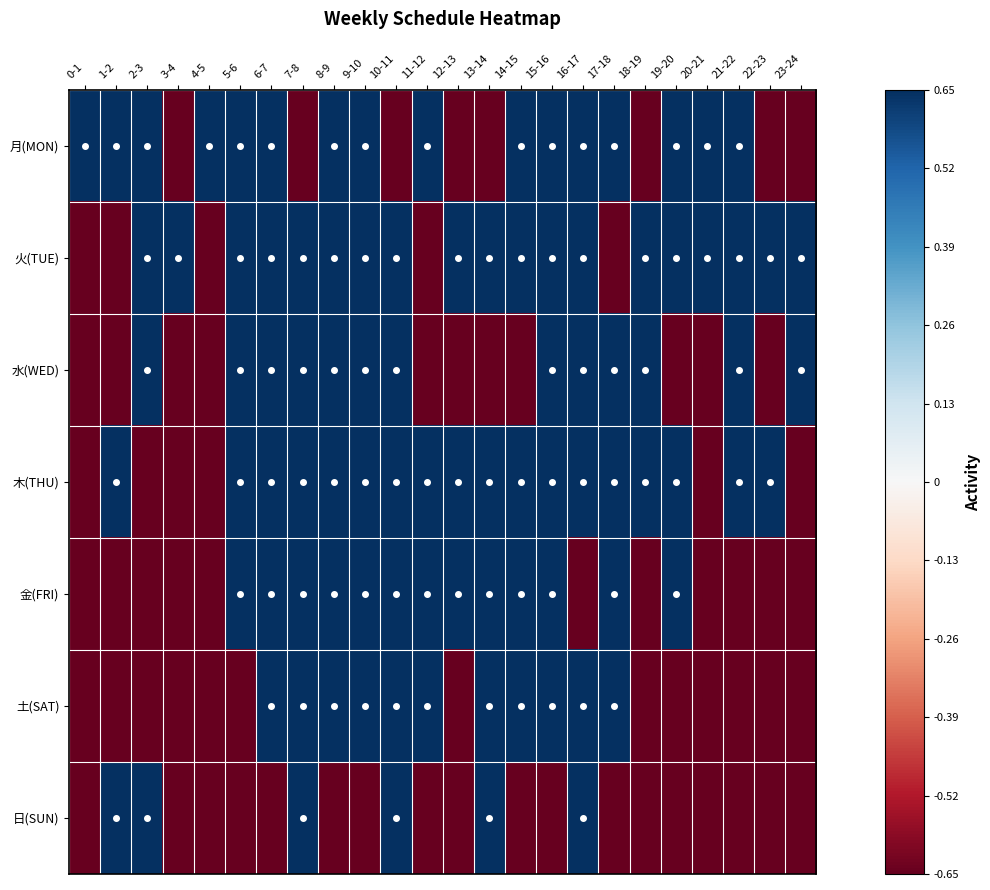

Reading left to right, list all the values displayed in this chart.

月(MON): 0-1=0.7	1-2=0.7	2-3=0.7	3-4=-0.7	4-5=0.7	5-6=0.7	6-7=0.7	7-8=-0.7	8-9=0.7	9-10=0.7	10-11=-0.7	11-12=0.7	12-13=-0.7	13-14=-0.7	14-15=0.7	15-16=0.7	16-17=0.7	17-18=0.7	18-19=-0.7	19-20=0.7	20-21=0.7	21-22=0.7	22-23=-0.7	23-24=-0.7
火(TUE): 0-1=-0.7	1-2=-0.7	2-3=0.7	3-4=0.7	4-5=-0.7	5-6=0.7	6-7=0.7	7-8=0.7	8-9=0.7	9-10=0.7	10-11=0.7	11-12=-0.7	12-13=0.7	13-14=0.7	14-15=0.7	15-16=0.7	16-17=0.7	17-18=-0.7	18-19=0.7	19-20=0.7	20-21=0.7	21-22=0.7	22-23=0.7	23-24=0.7
水(WED): 0-1=-0.7	1-2=-0.7	2-3=0.7	3-4=-0.7	4-5=-0.7	5-6=0.7	6-7=0.7	7-8=0.7	8-9=0.7	9-10=0.7	10-11=0.7	11-12=-0.7	12-13=-0.7	13-14=-0.7	14-15=-0.7	15-16=0.7	16-17=0.7	17-18=0.7	18-19=0.7	19-20=-0.7	20-21=-0.7	21-22=0.7	22-23=-0.7	23-24=0.7
木(THU): 0-1=-0.7	1-2=0.7	2-3=-0.7	3-4=-0.7	4-5=-0.7	5-6=0.7	6-7=0.7	7-8=0.7	8-9=0.7	9-10=0.7	10-11=0.7	11-12=0.7	12-13=0.7	13-14=0.7	14-15=0.7	15-16=0.7	16-17=0.7	17-18=0.7	18-19=0.7	19-20=0.7	20-21=-0.7	21-22=0.7	22-23=0.7	23-24=-0.7
金(FRI): 0-1=-0.7	1-2=-0.7	2-3=-0.7	3-4=-0.7	4-5=-0.7	5-6=0.7	6-7=0.7	7-8=0.7	8-9=0.7	9-10=0.7	10-11=0.7	11-12=0.7	12-13=0.7	13-14=0.7	14-15=0.7	15-16=0.7	16-17=-0.7	17-18=0.7	18-19=-0.7	19-20=0.7	20-21=-0.7	21-22=-0.7	22-23=-0.7	23-24=-0.7
土(SAT): 0-1=-0.7	1-2=-0.7	2-3=-0.7	3-4=-0.7	4-5=-0.7	5-6=-0.7	6-7=0.7	7-8=0.7	8-9=0.7	9-10=0.7	10-11=0.7	11-12=0.7	12-13=-0.7	13-14=0.7	14-15=0.7	15-16=0.7	16-17=0.7	17-18=0.7	18-19=-0.7	19-20=-0.7	20-21=-0.7	21-22=-0.7	22-23=-0.7	23-24=-0.7
日(SUN): 0-1=-0.7	1-2=0.7	2-3=0.7	3-4=-0.7	4-5=-0.7	5-6=-0.7	6-7=-0.7	7-8=0.7	8-9=-0.7	9-10=-0.7	10-11=0.7	11-12=-0.7	12-13=-0.7	13-14=0.7	14-15=-0.7	15-16=-0.7	16-17=0.7	17-18=-0.7	18-19=-0.7	19-20=-0.7	20-21=-0.7	21-22=-0.7	22-23=-0.7	23-24=-0.7